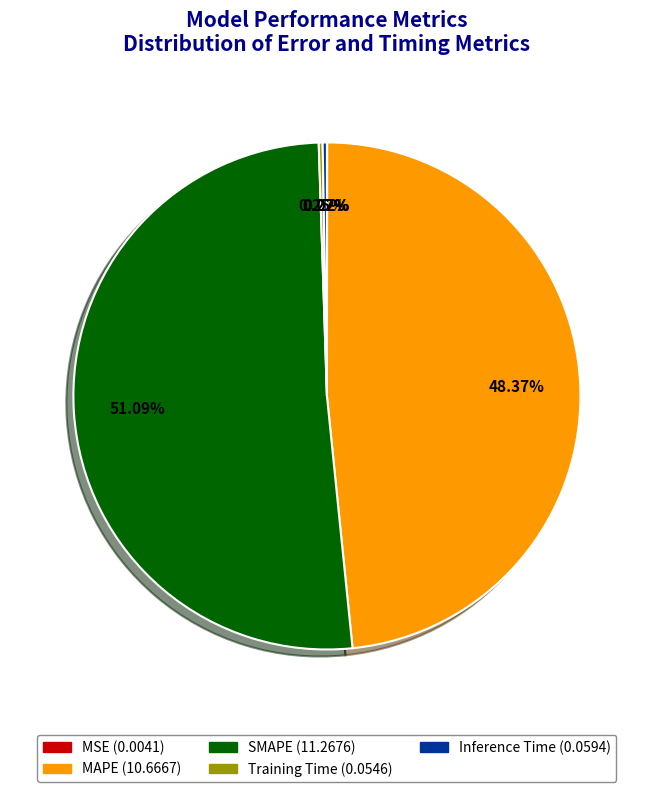

Do MAPE and SMAPE together represent more than half of the pie?

Yes